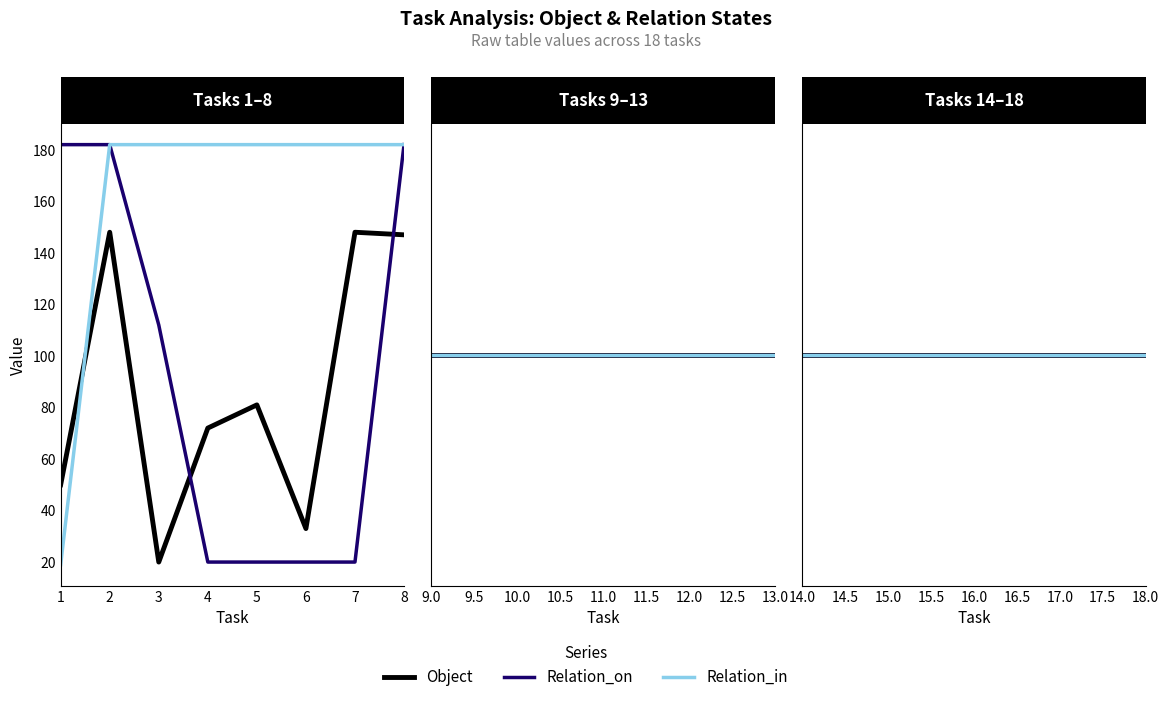

Which category has the lowest value in the Relation_in series?

1